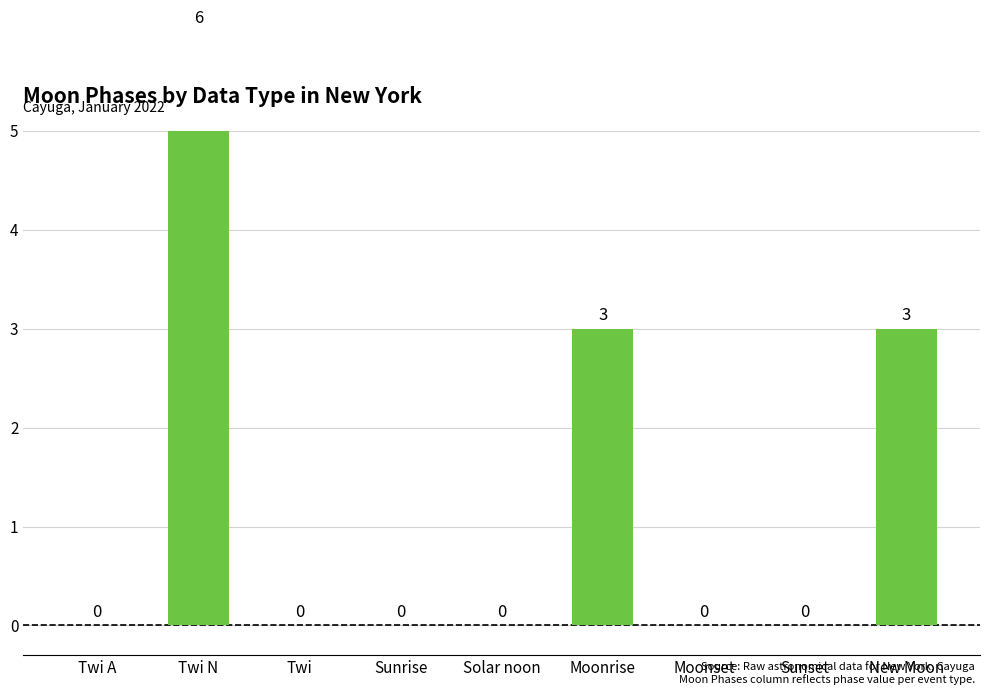

What value does the data have at New Moon?

3